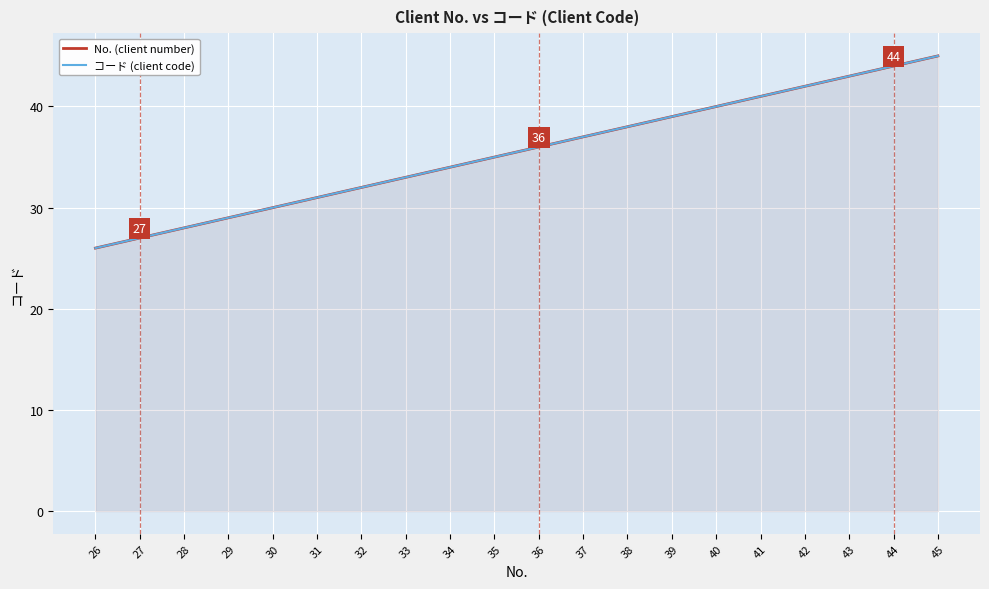

What is the average value of the コード (client code) series?

36